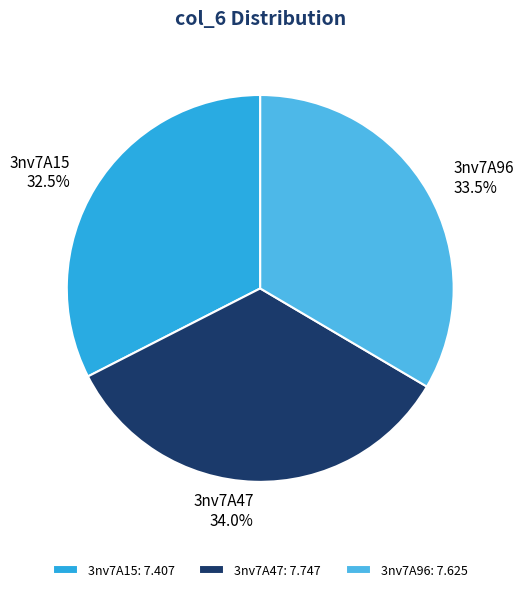

Count the number of slices in the pie.

3